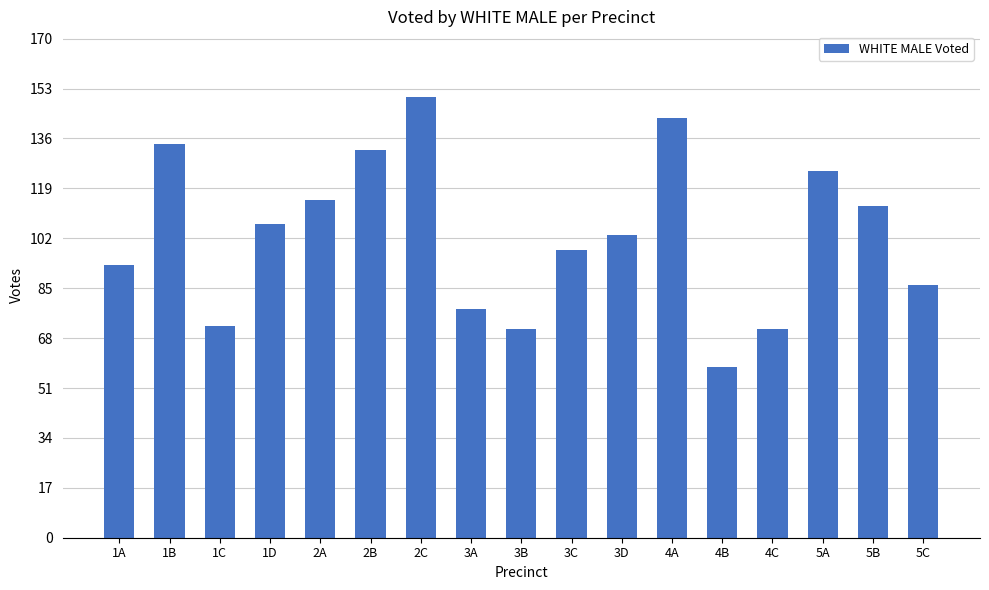

What is the difference between the second highest and minimum values?

85